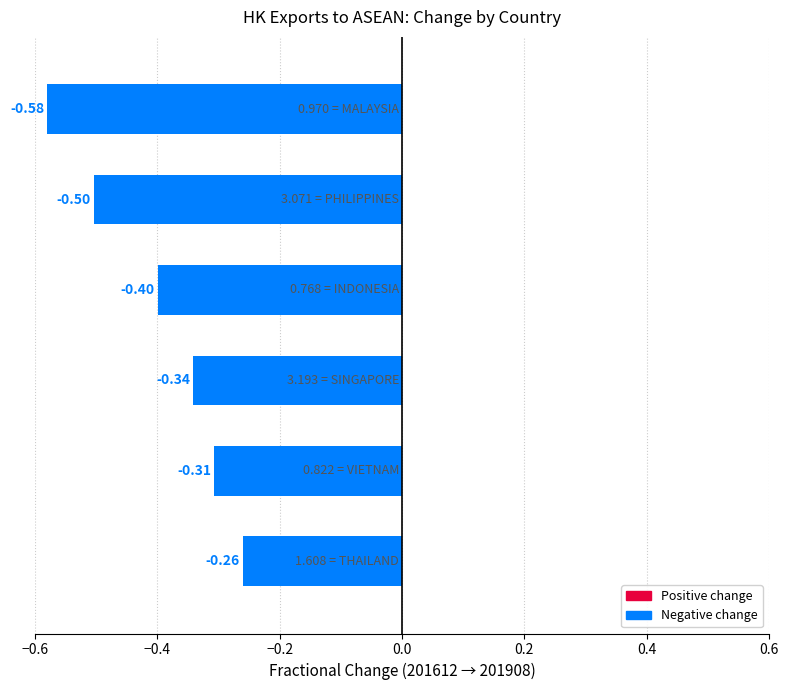

What is the average value?

-0.4